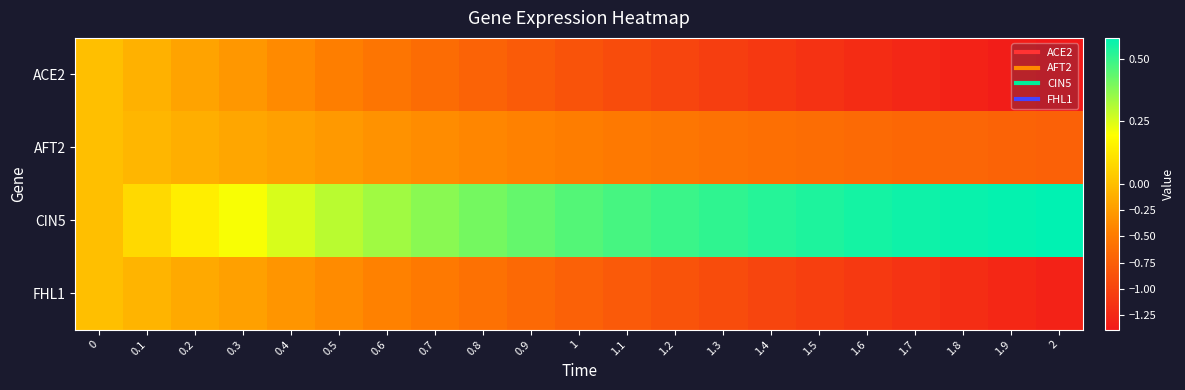

Between 1.6 and 1.9, which is larger?

1.6